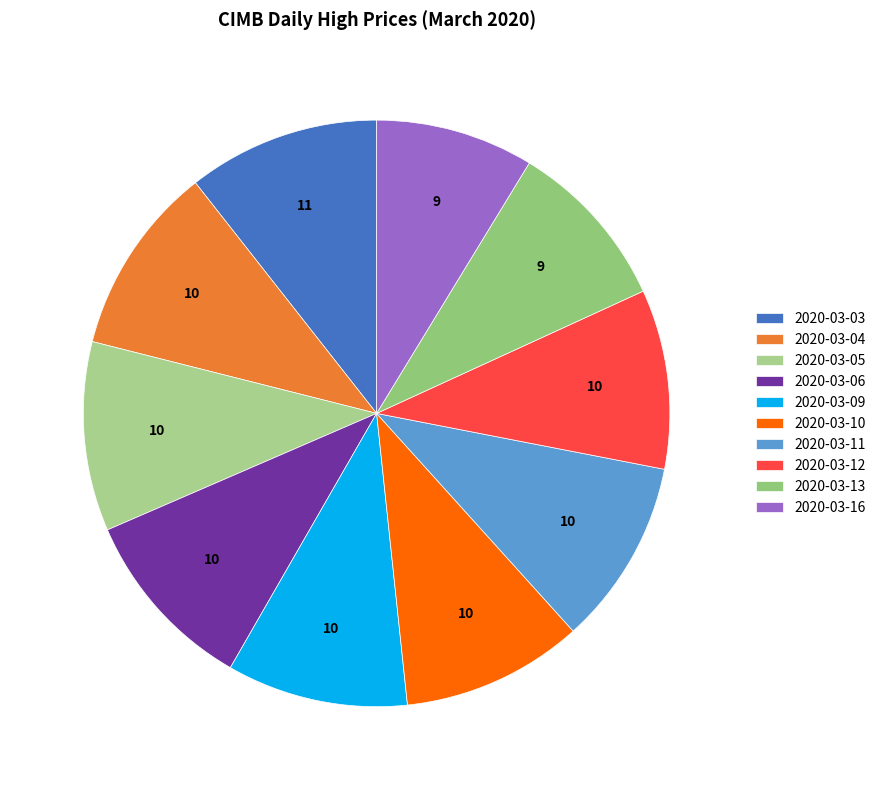

To the nearest percent, what percentage of the pie is 2020-03-03?

11%